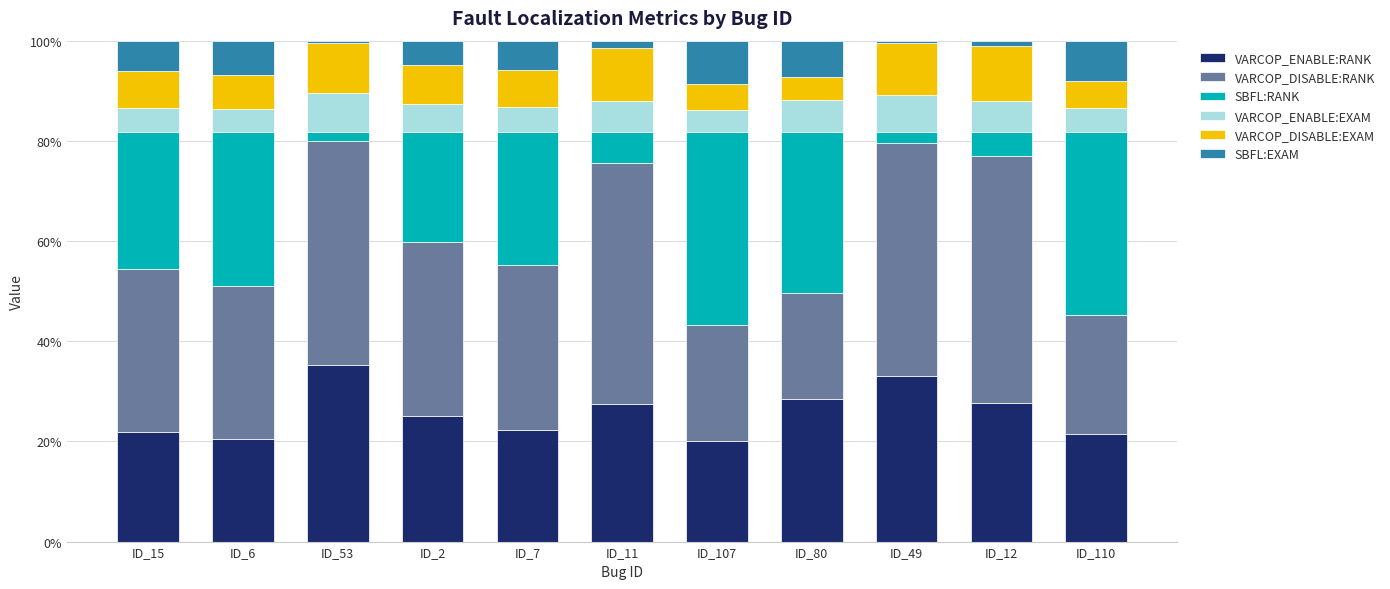

What is the highest value of the VARCOP_ENABLE:RANK series?

35.3